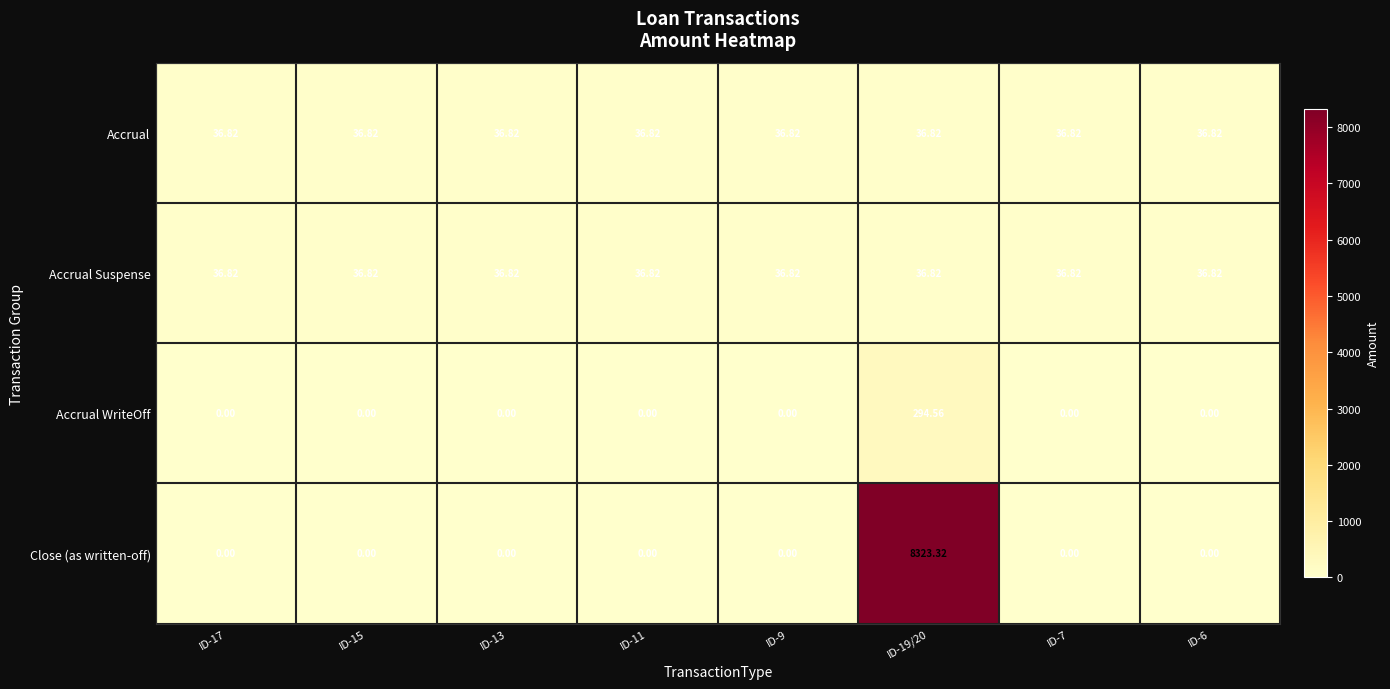

Which series has the largest total across all categories?

Close (as written-off)